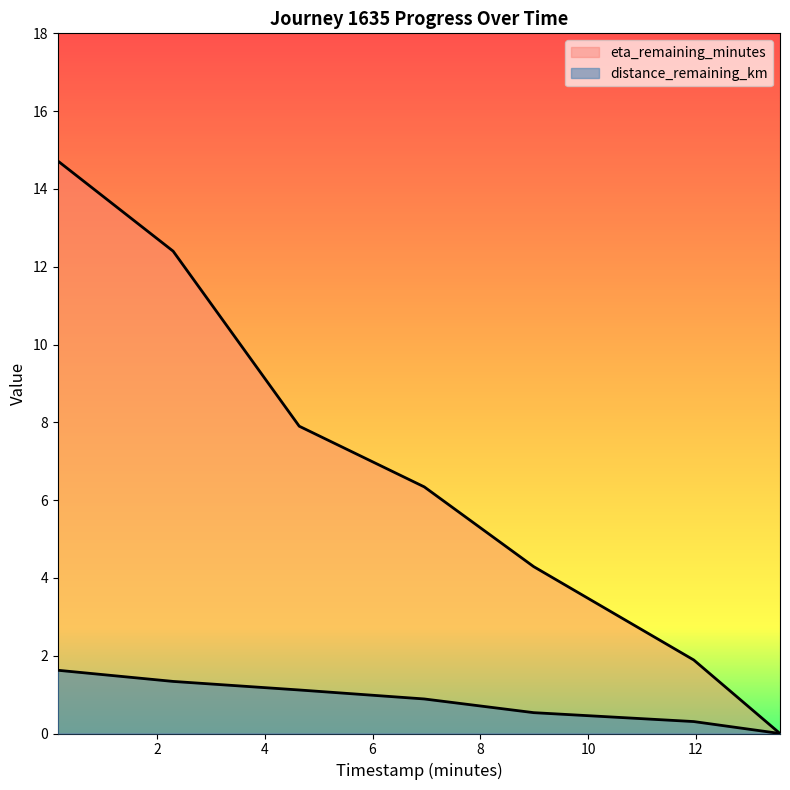

What is the sum of the distance_remaining_km values at 11.96 and 6.96?

1.2